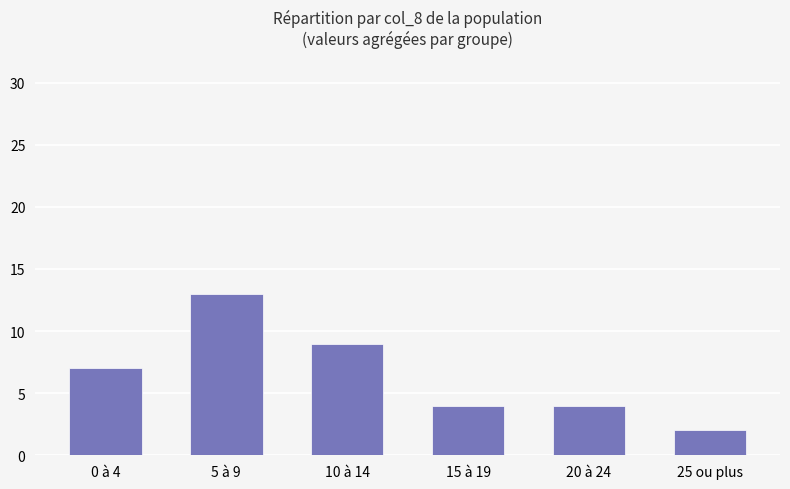

What is the difference between the second highest and second lowest values?

5